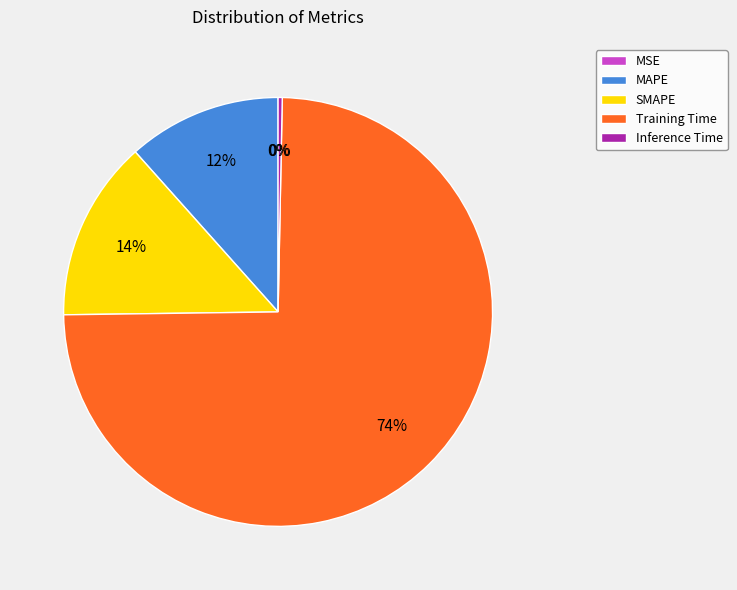

To the nearest percent, what portion does MAPE represent?

12%